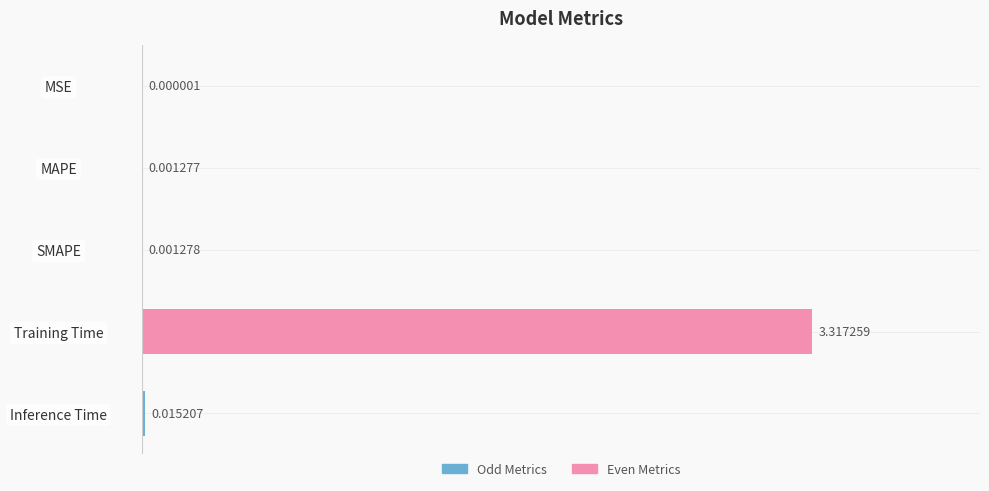

Between MSE and Inference Time, which is larger?

Inference Time